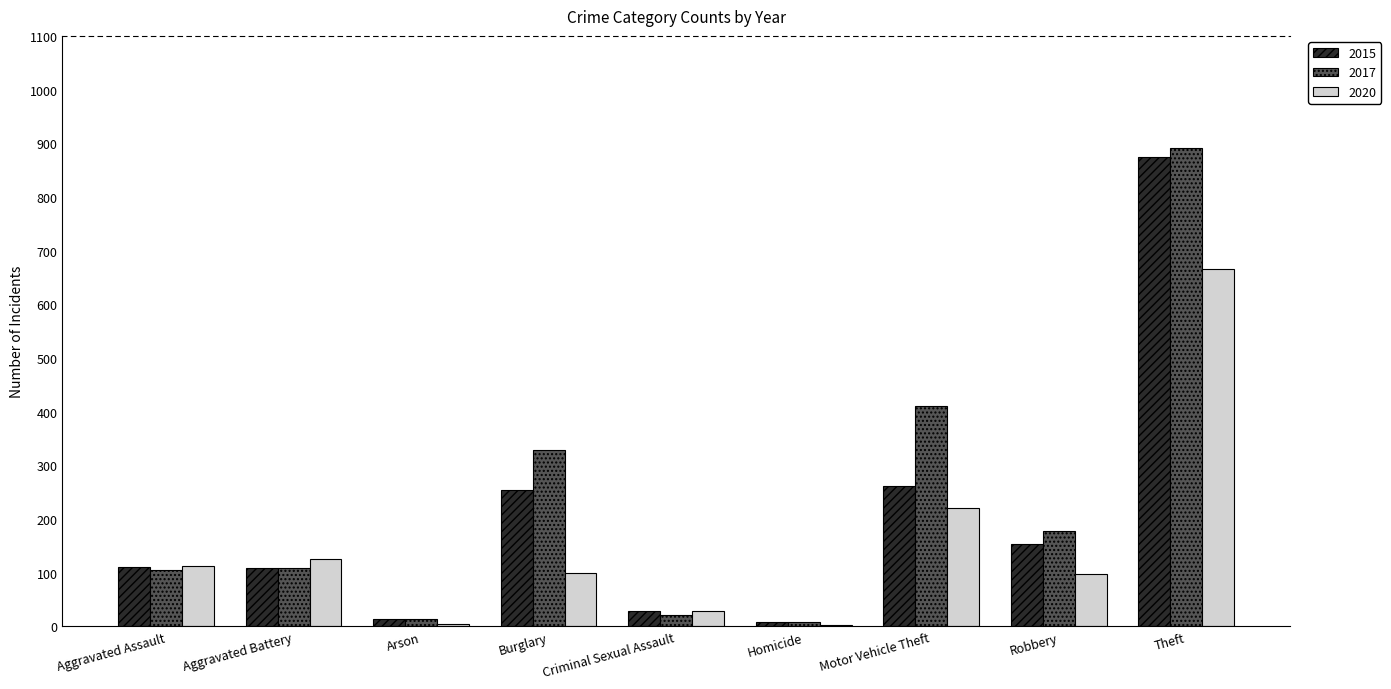

True or false: 2015 has a value of 261 at Motor Vehicle Theft.

True